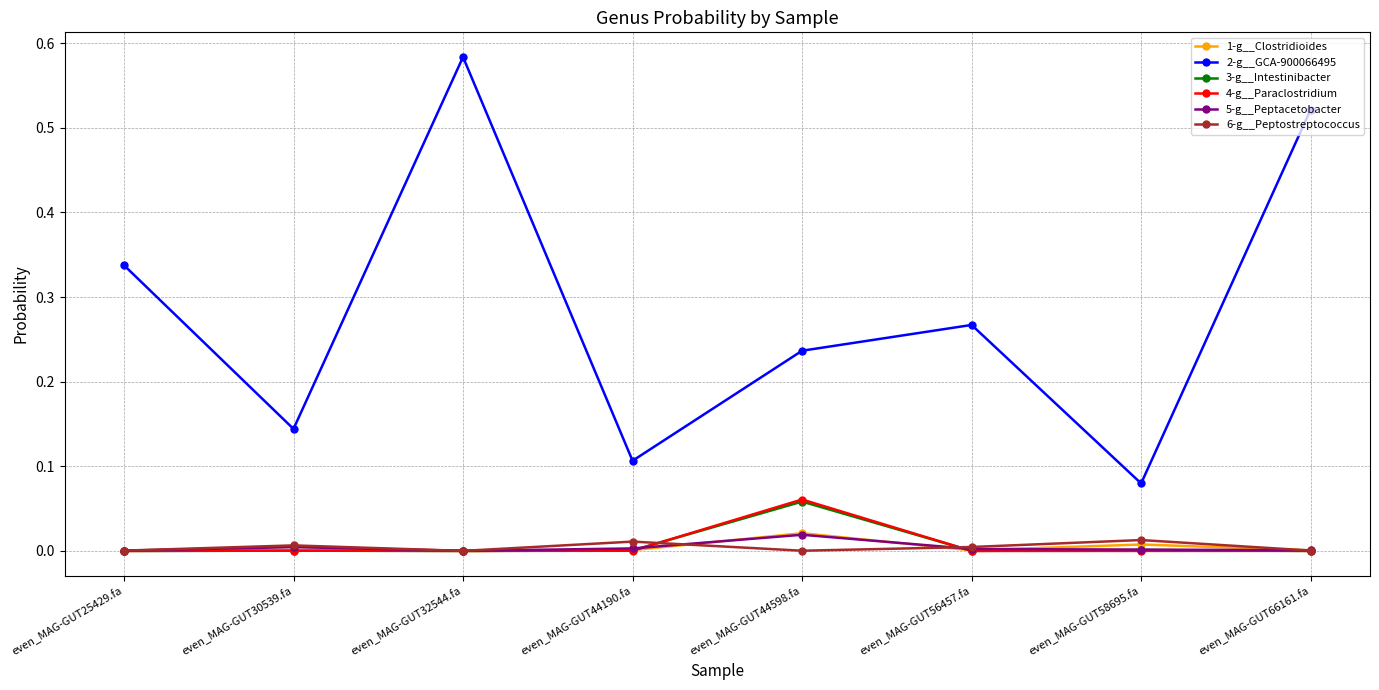

Which series has the largest total across all categories?

2-g__GCA-900066495